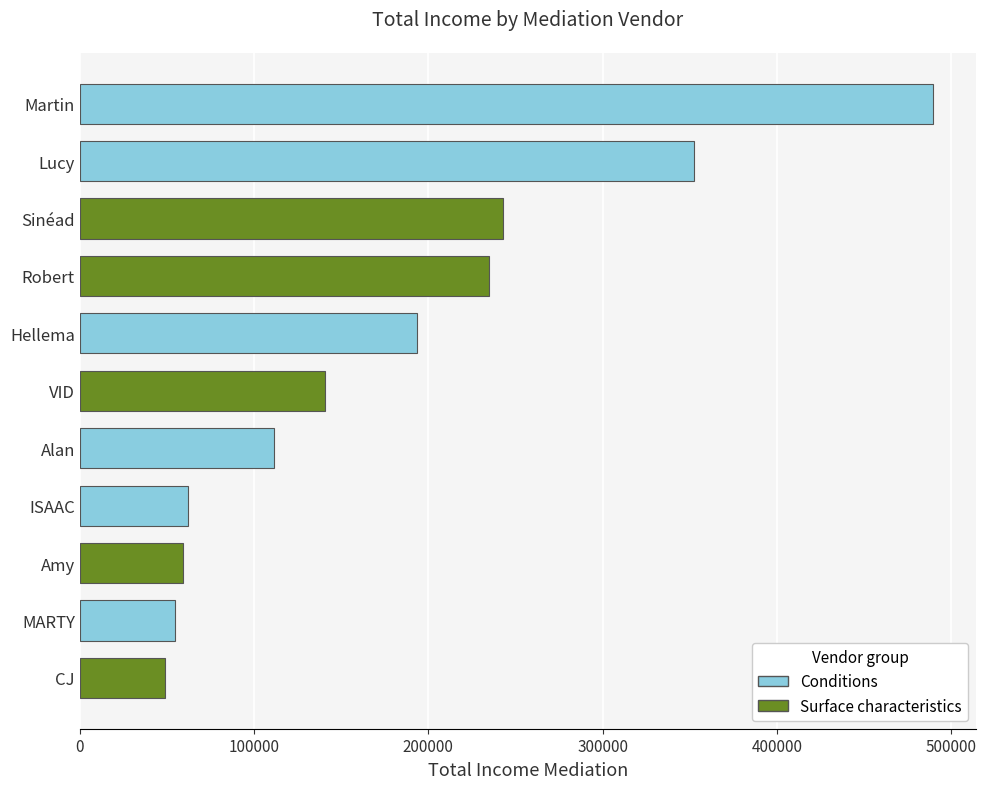

What is the maximum value shown in the chart?

489695.6